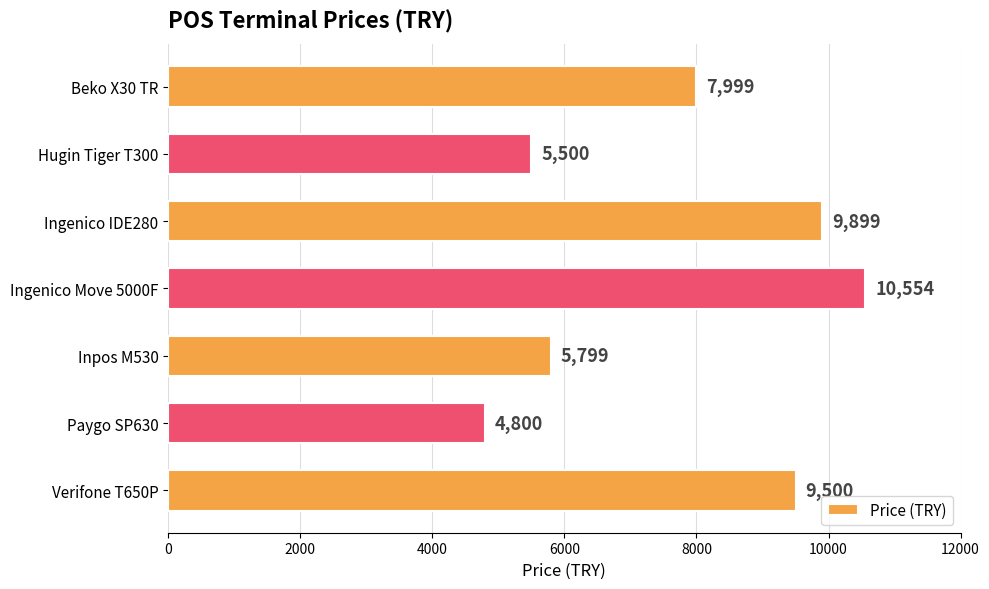

Reading top to bottom, list all the values displayed in this chart.

Beko X30 TR=7999	Hugin Tiger T300=5500	Ingenico IDE280=9899	Ingenico Move 5000F=10554	Inpos M530=5799	Paygo SP630=4800	Verifone T650P=9500